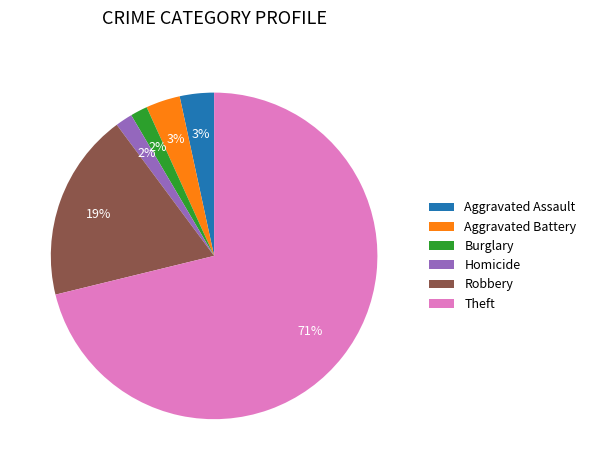

Does Aggravated Assault account for over 50% of the chart?

No